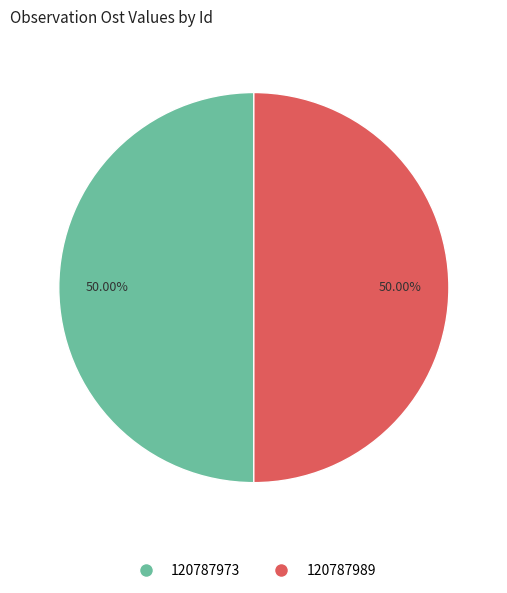

To the nearest percent, what is the combined percentage of 120787973 and 120787989?

100%